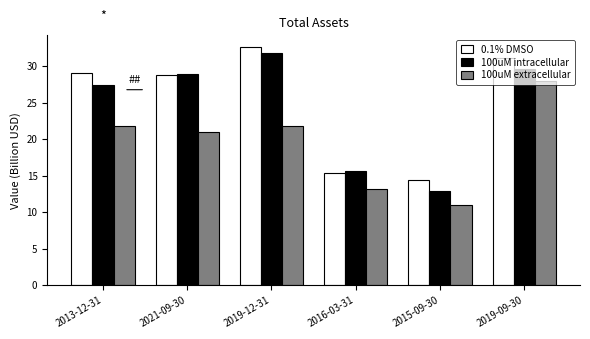

What is the value of the 100uM intracellular bar at the 6th from the left?

29.6